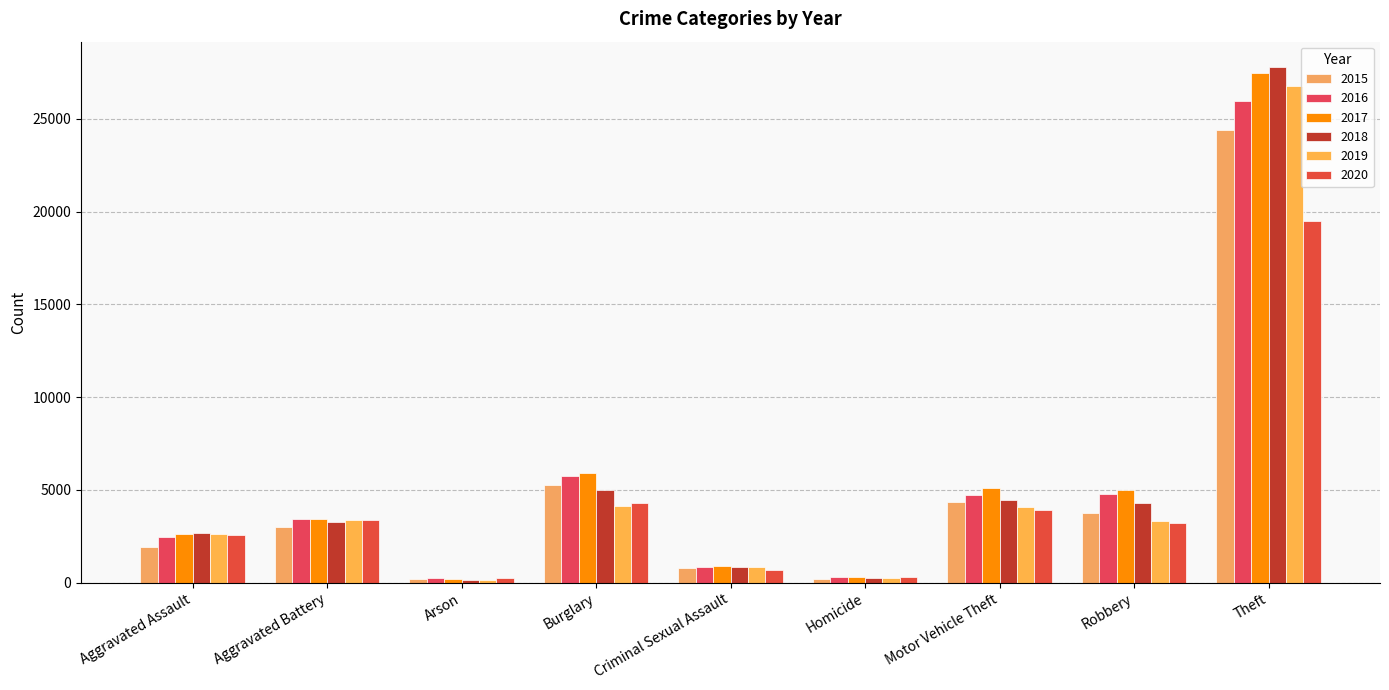

Reading left to right, transcribe all the data shown in this chart.

2015: 1939	2977	177	5270	788	202	4347	3739	24390
2016: 2485	3450	232	5737	847	308	4707	4780	25971
2017: 2620	3435	216	5897	897	305	5109	4980	27487
2018: 2703	3252	151	4978	872	249	4435	4272	27769
2019: 2646	3361	154	4132	851	228	4068	3349	26772
2020: 2593	3365	239	4281	677	292	3912	3227	19489